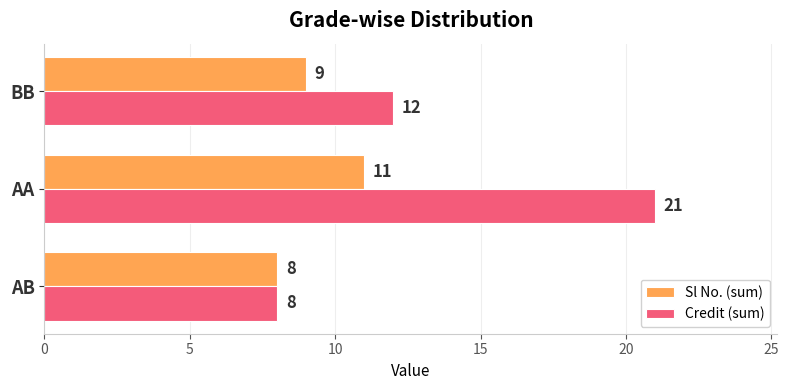

How many Credit (sum) values are between 8 and 21?

3